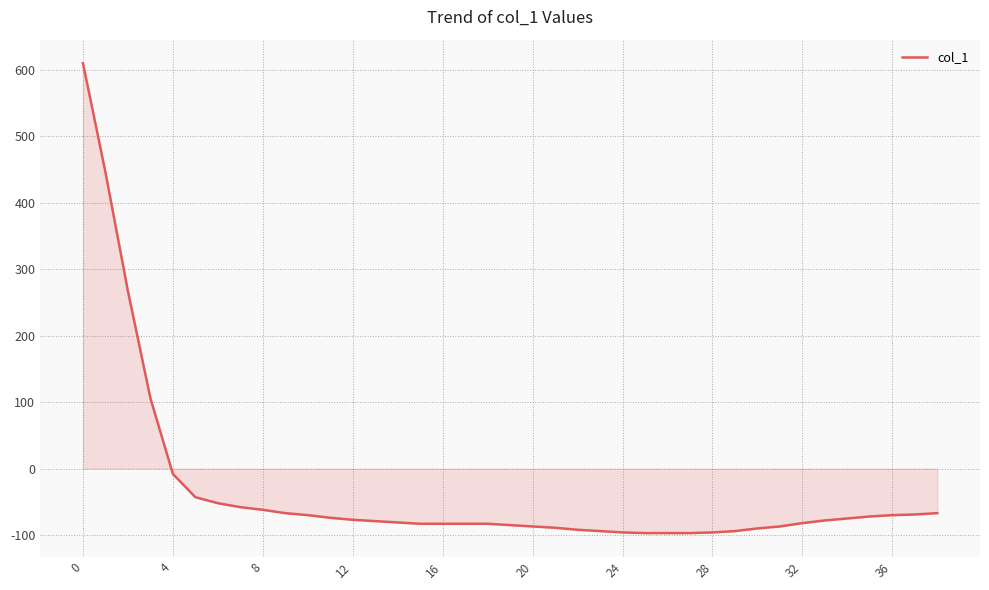

What is the minimum value shown in the chart?

-97